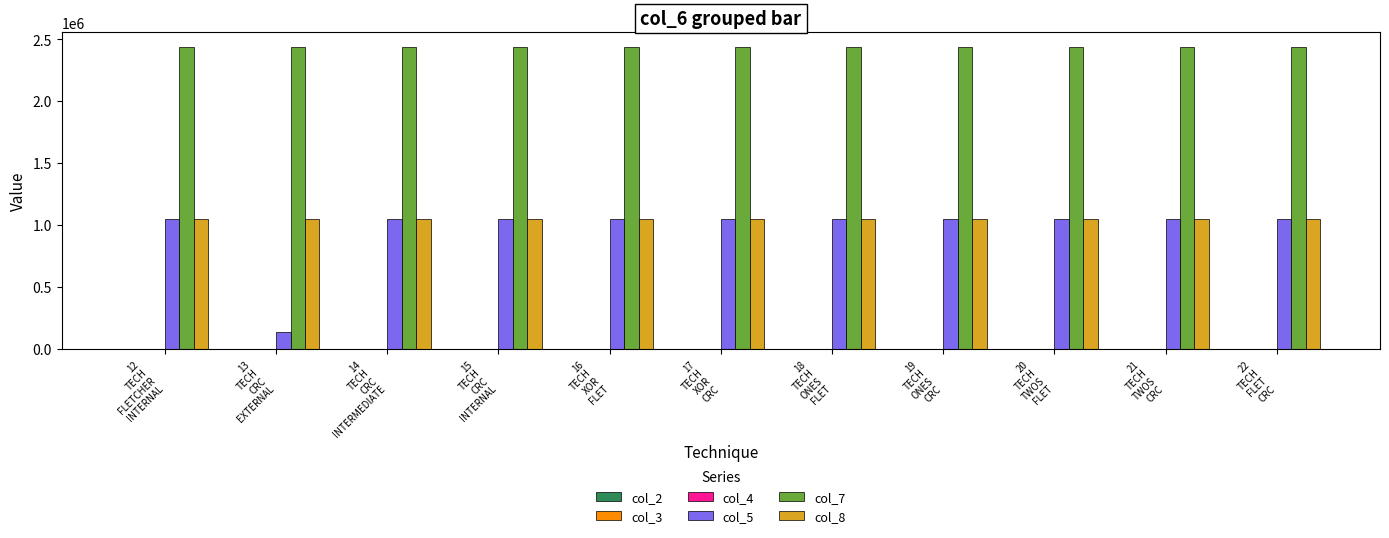

What is the greatest value displayed?

2433024